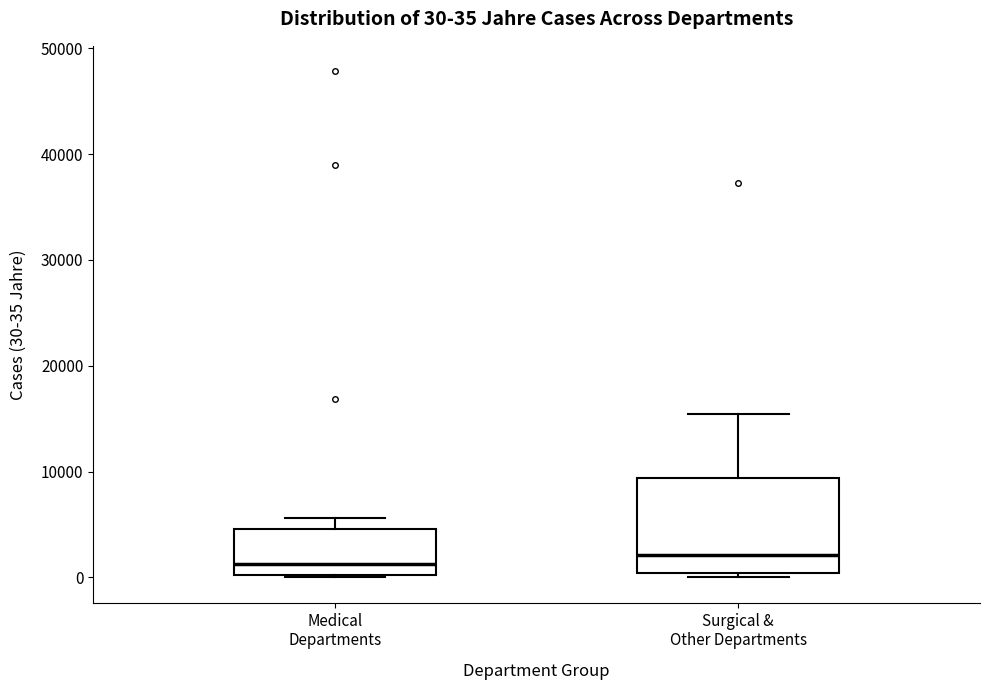

Comparing the boxes themselves (not the whiskers), which one is the tallest?

Surgical & Other Departments